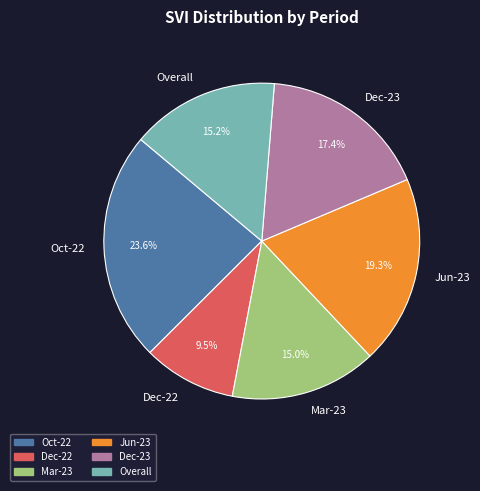

Is there any slice that represents more than half of the pie?

No